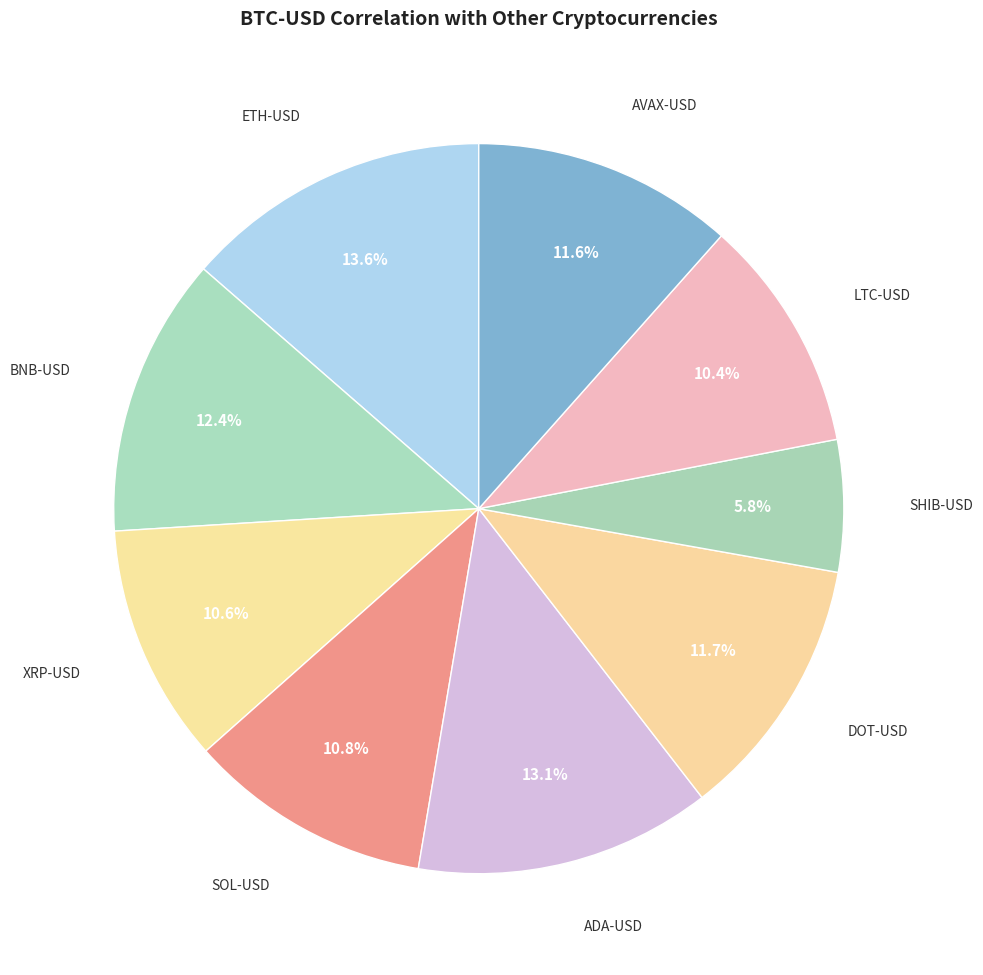

To the nearest percent, what is the average slice percentage?

11%